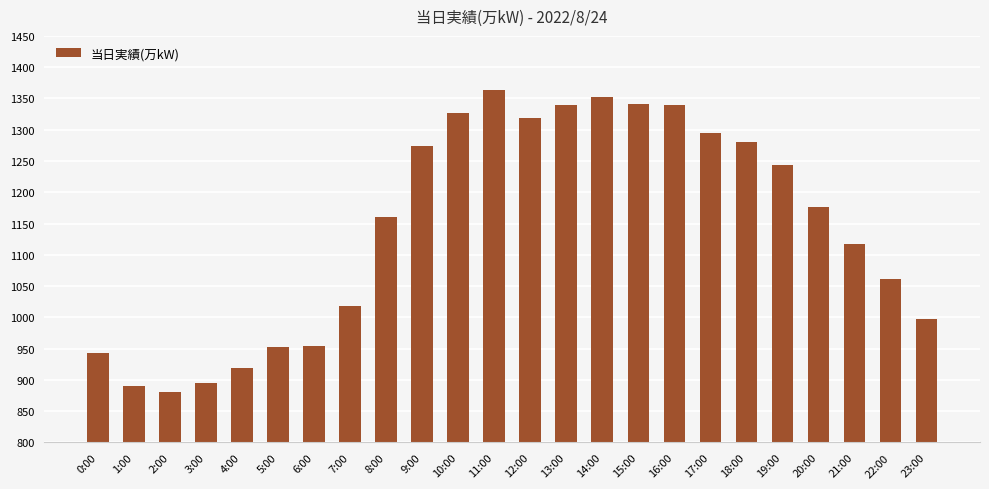

What is the sum of all values?

27442